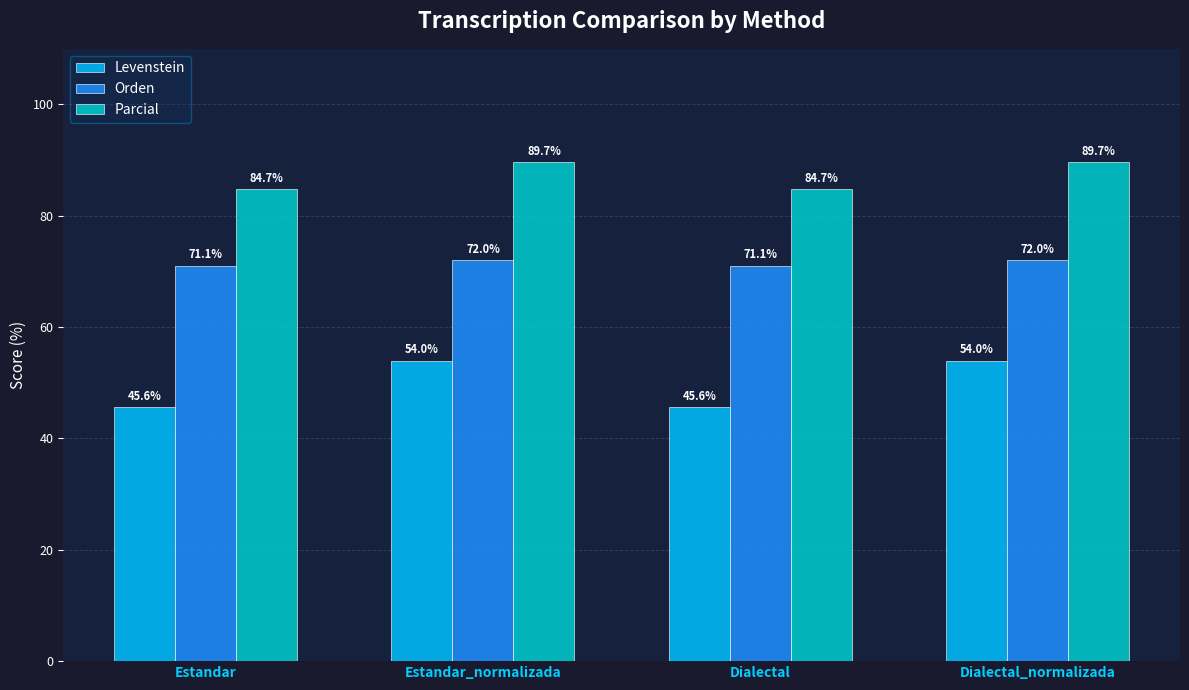

What is the label of the 2nd bar from the right?

Dialectal